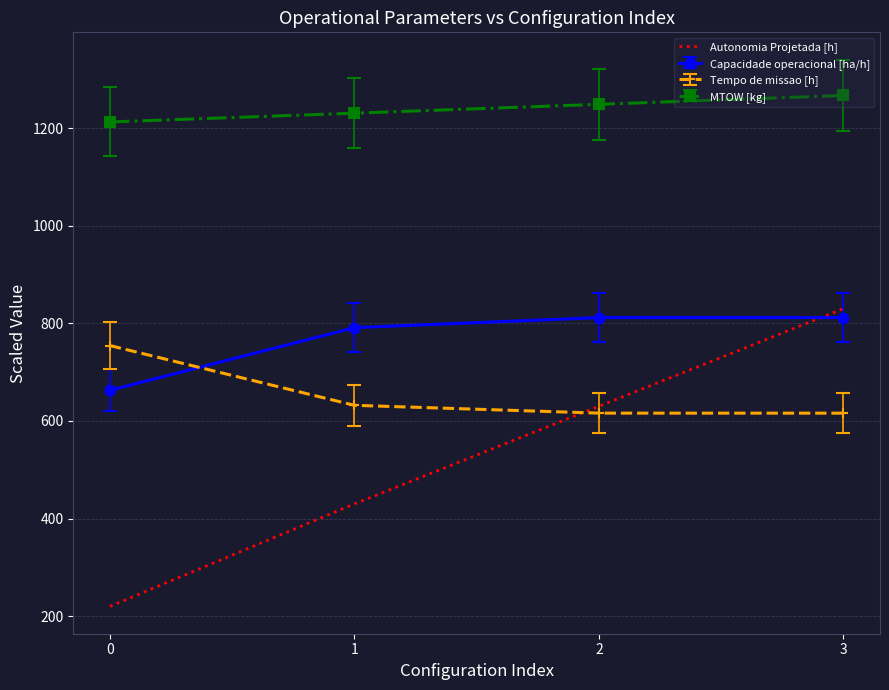

Which series has the largest range (max minus min)?

Autonomia Projetada [h]